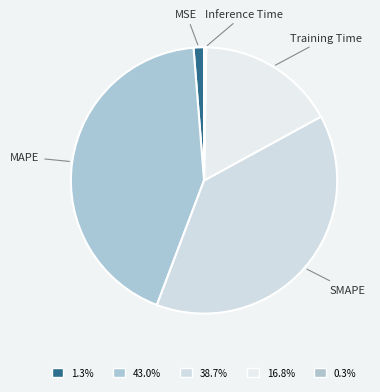

Which category has the biggest portion of the pie?

MAPE